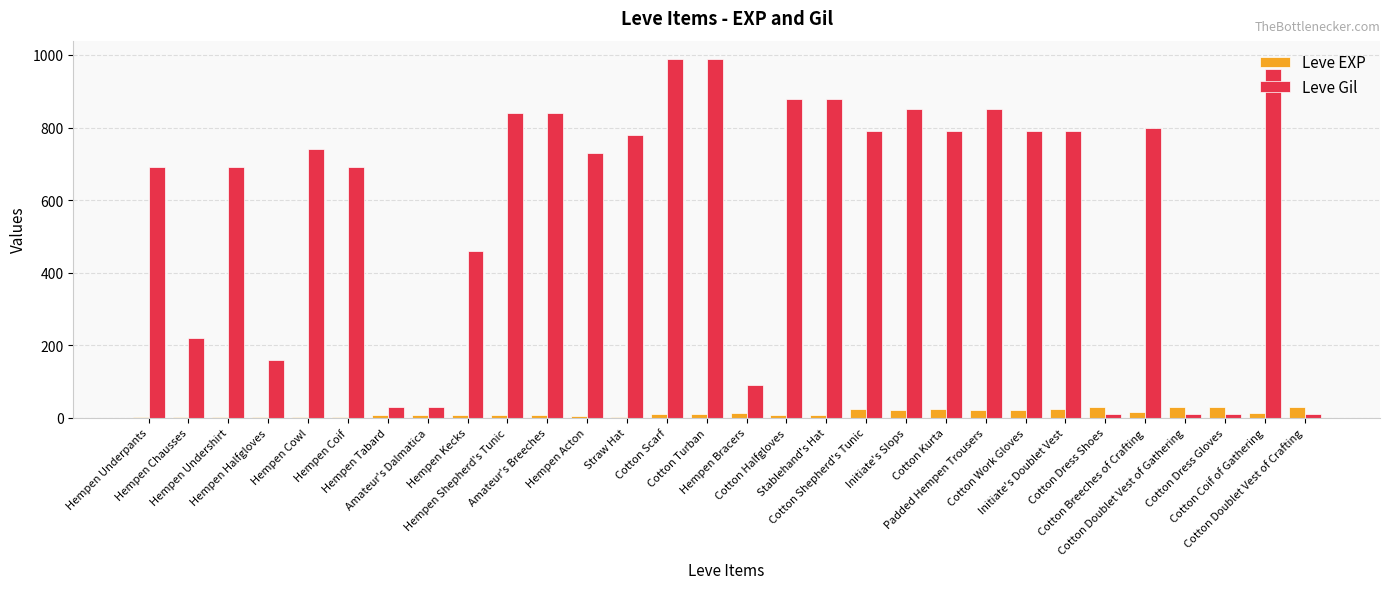

What is the sum of all Leve EXP values?

365